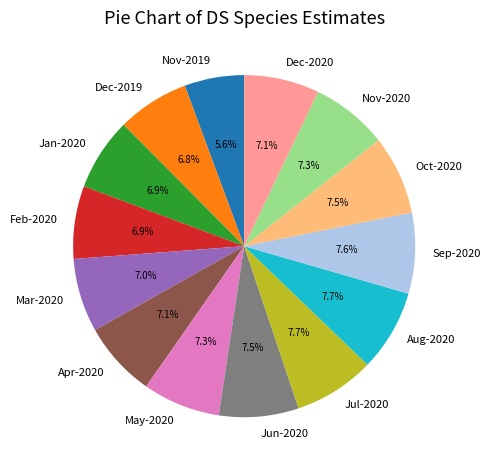

How many segments does this pie chart have?

14